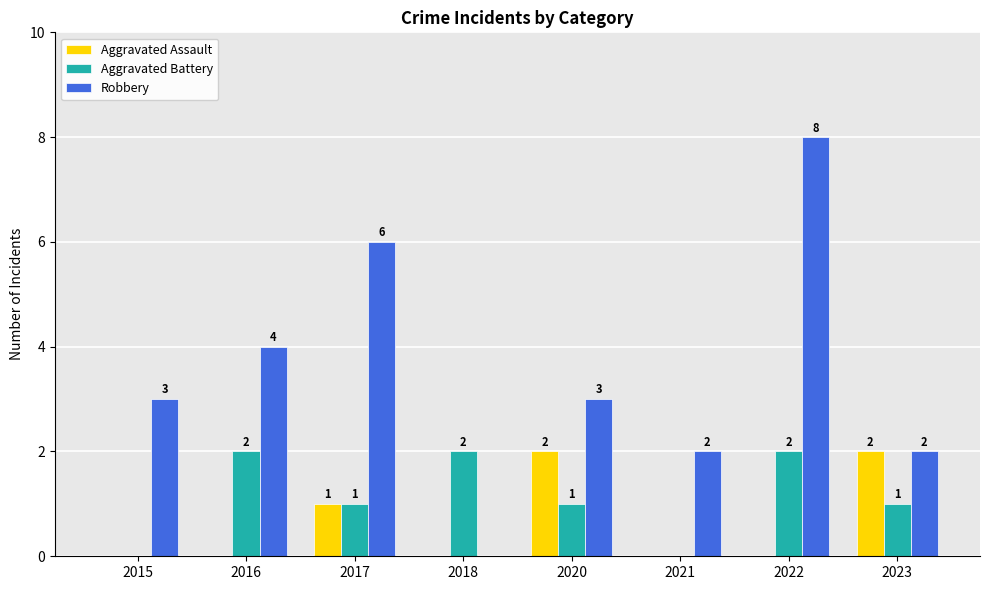

The Robbery series shows 2 at 2023. True or false?

True